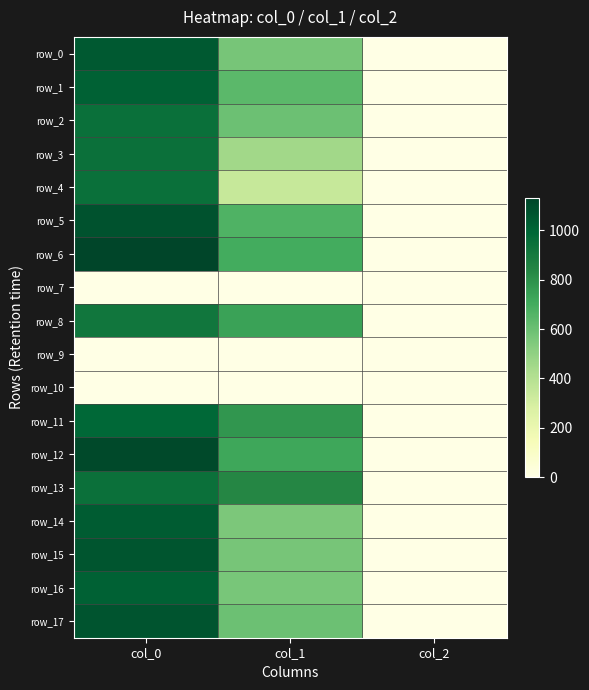

What is the difference between the maximum and minimum values in the row_5 series?

1078.0